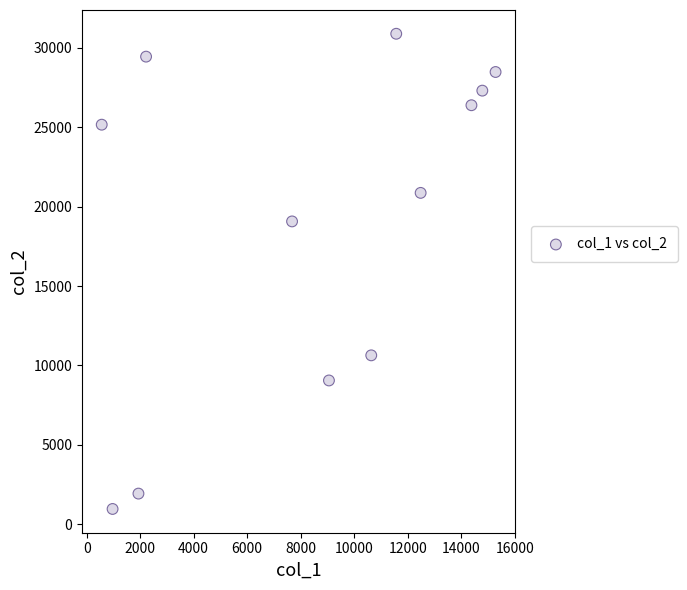

What Y value in the scatter plot is closest to 15924?

19068